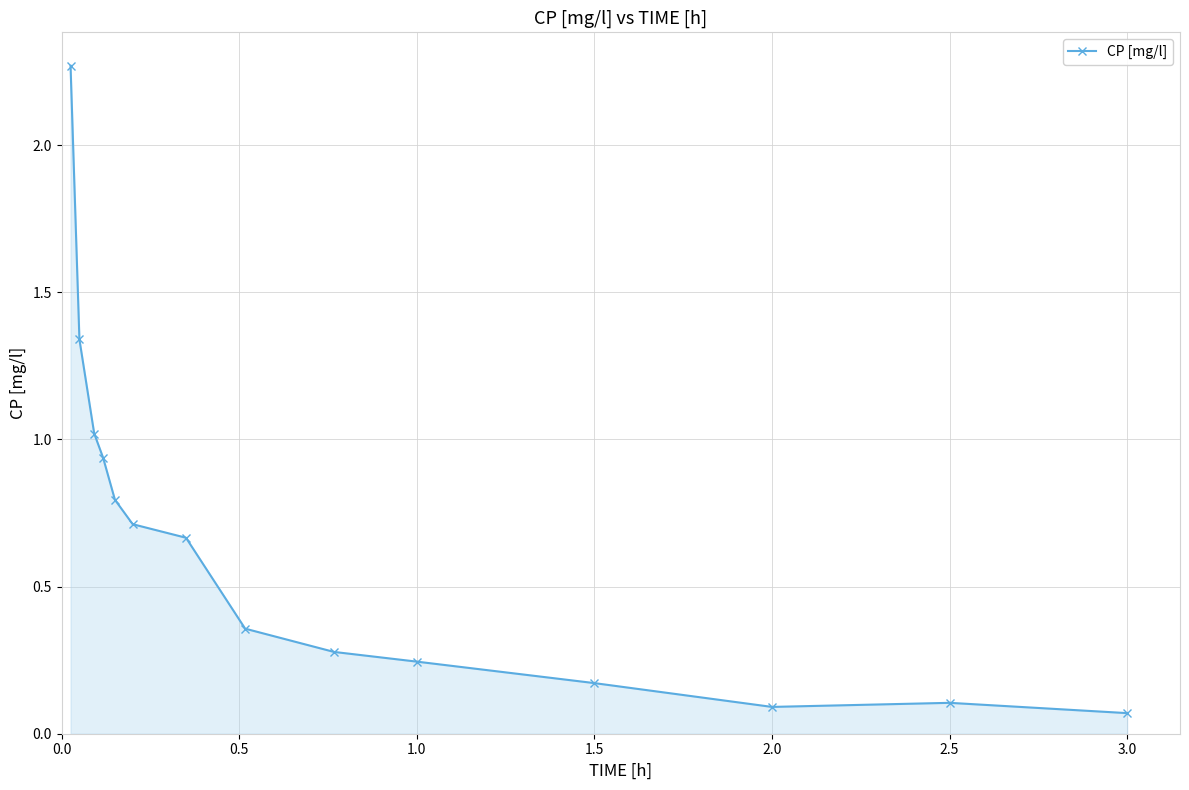

What is the difference between the maximum and minimum values?

2.2